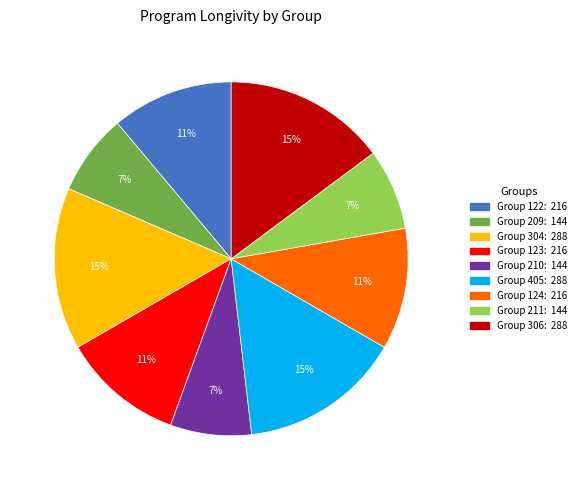

Is there a majority slice in this chart?

No